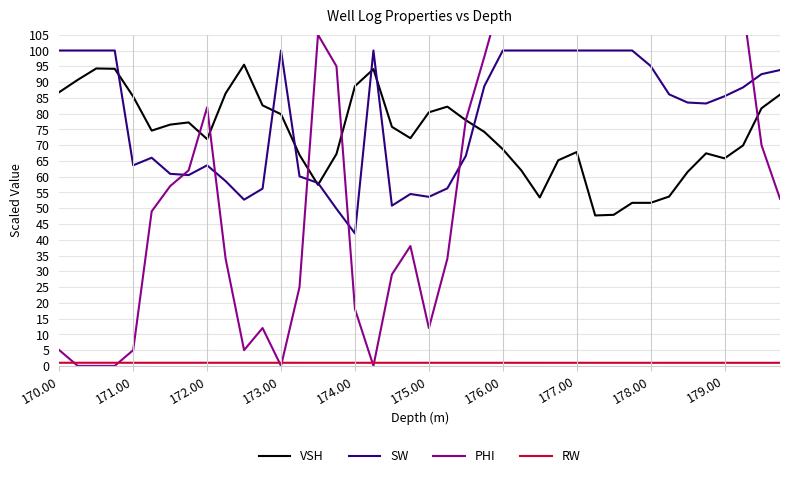

The value of VSH at 178.00 is 30.1. True or false?

False